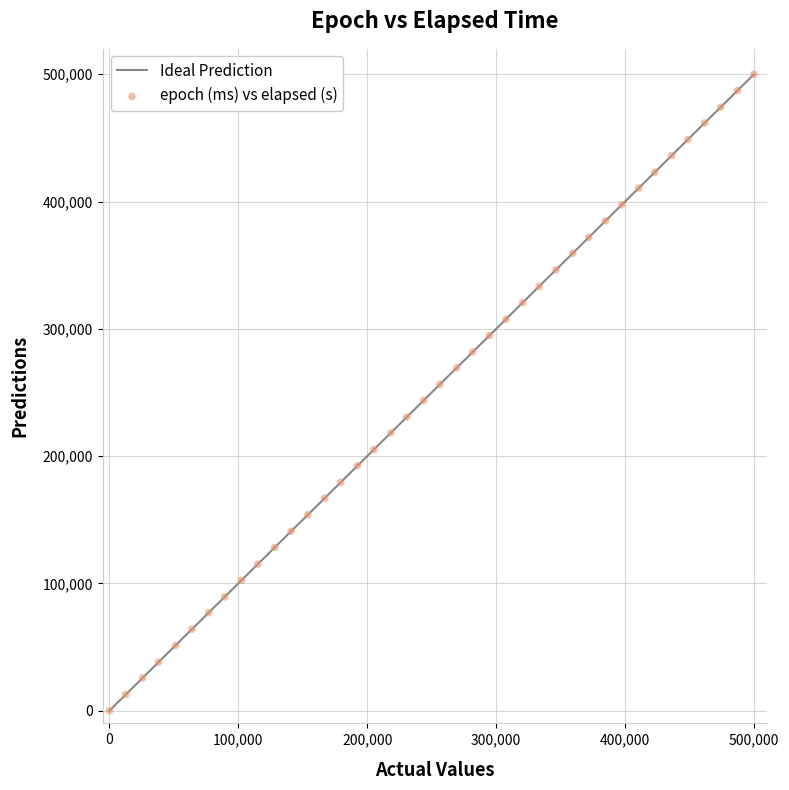

What is the range of X values (max minus min)?

500000.0